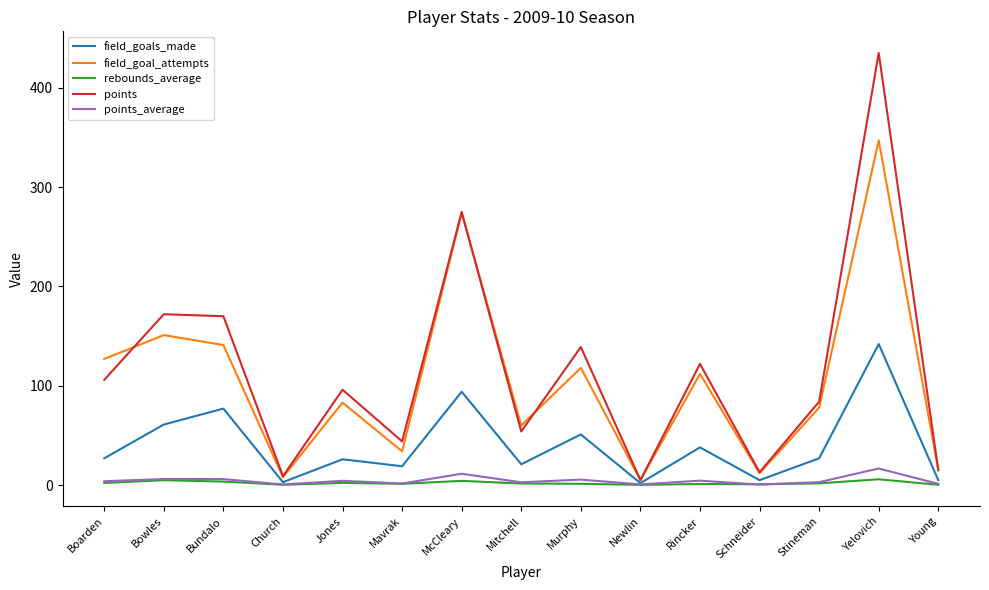

At which category does points reach its first local valley?

Church